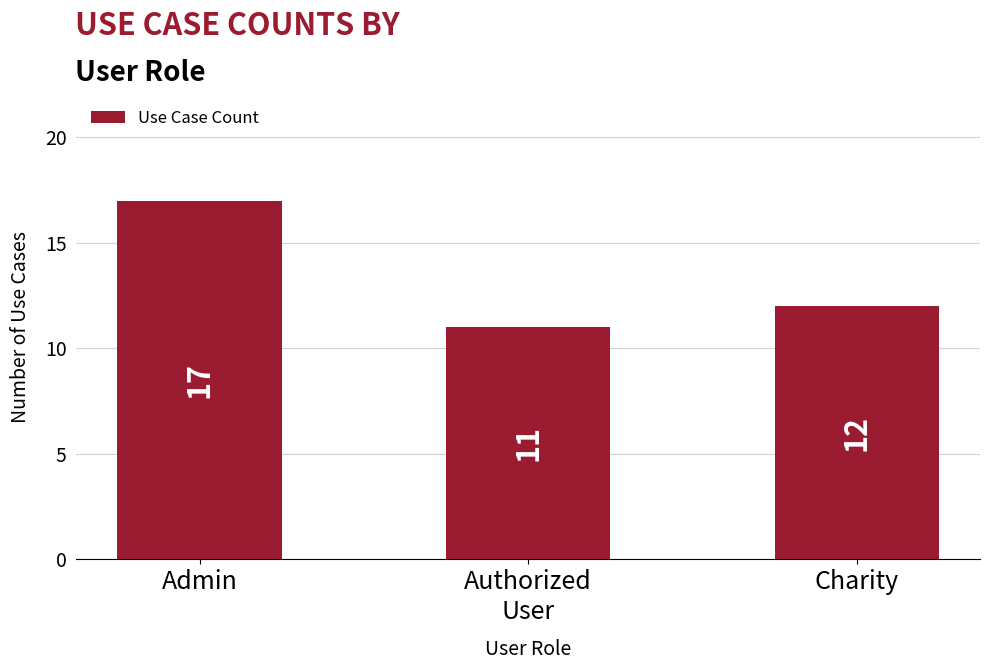

How many distinct data groups are displayed?

1